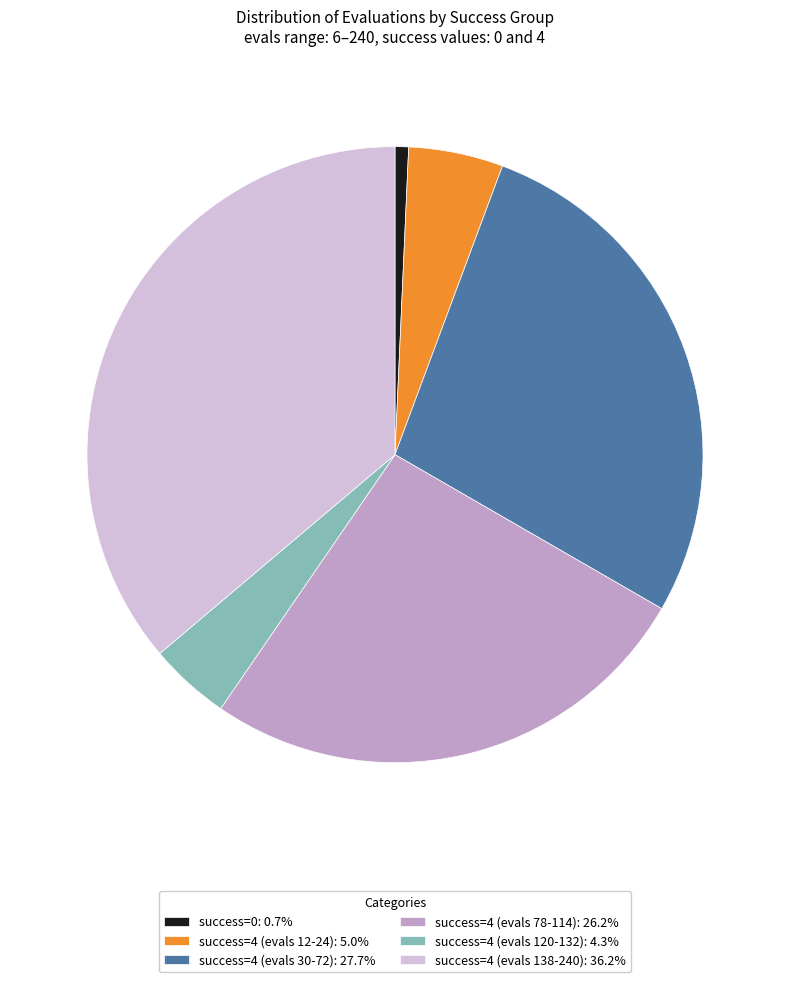

Is the sum of success=4 (evals 30-72): 27.7% and success=4 (evals 138-240): 36.2% greater than half?

Yes